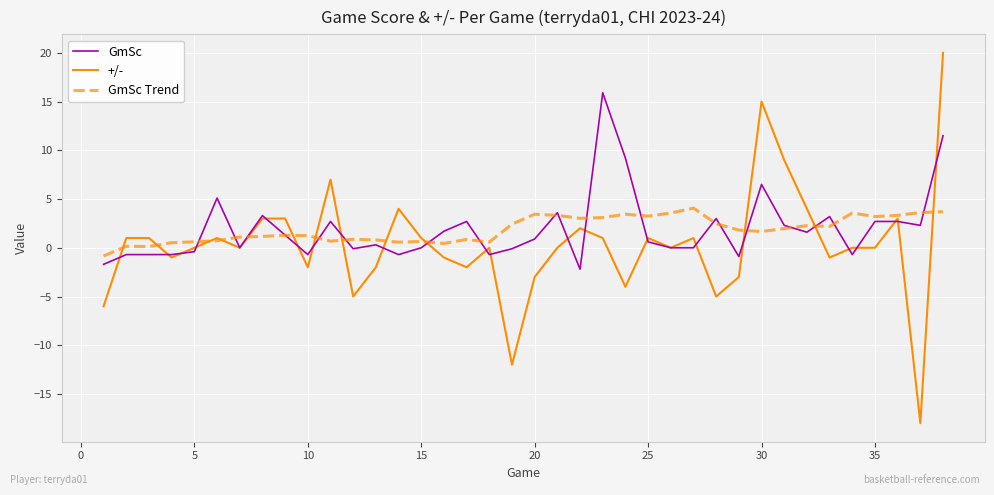

What is the smallest value displayed?

-18.0